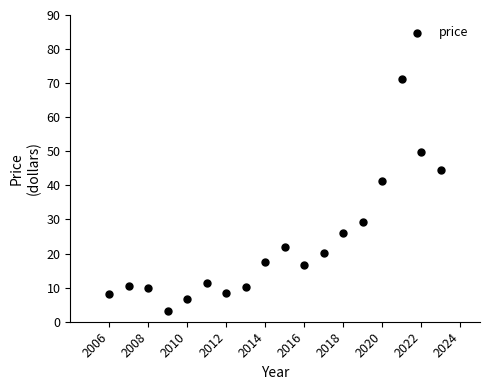

What Y value in the scatter plot is closest to 37?

41.3